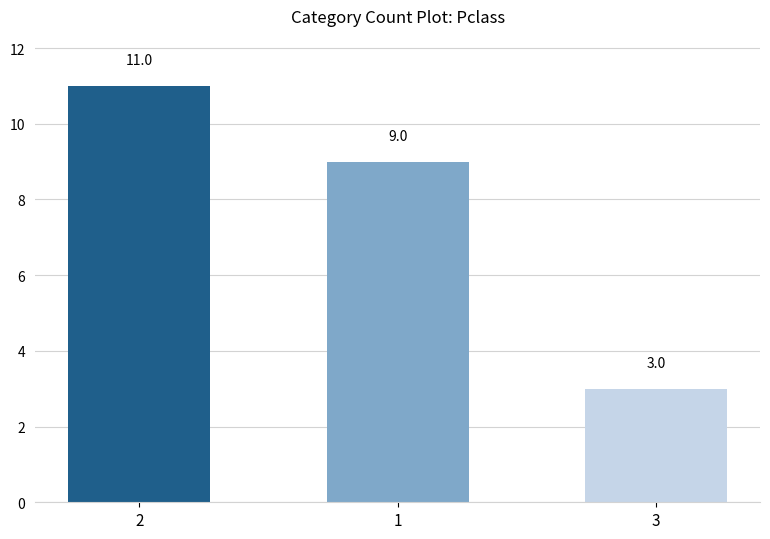

Is it true that the value at 1 is 9?

True